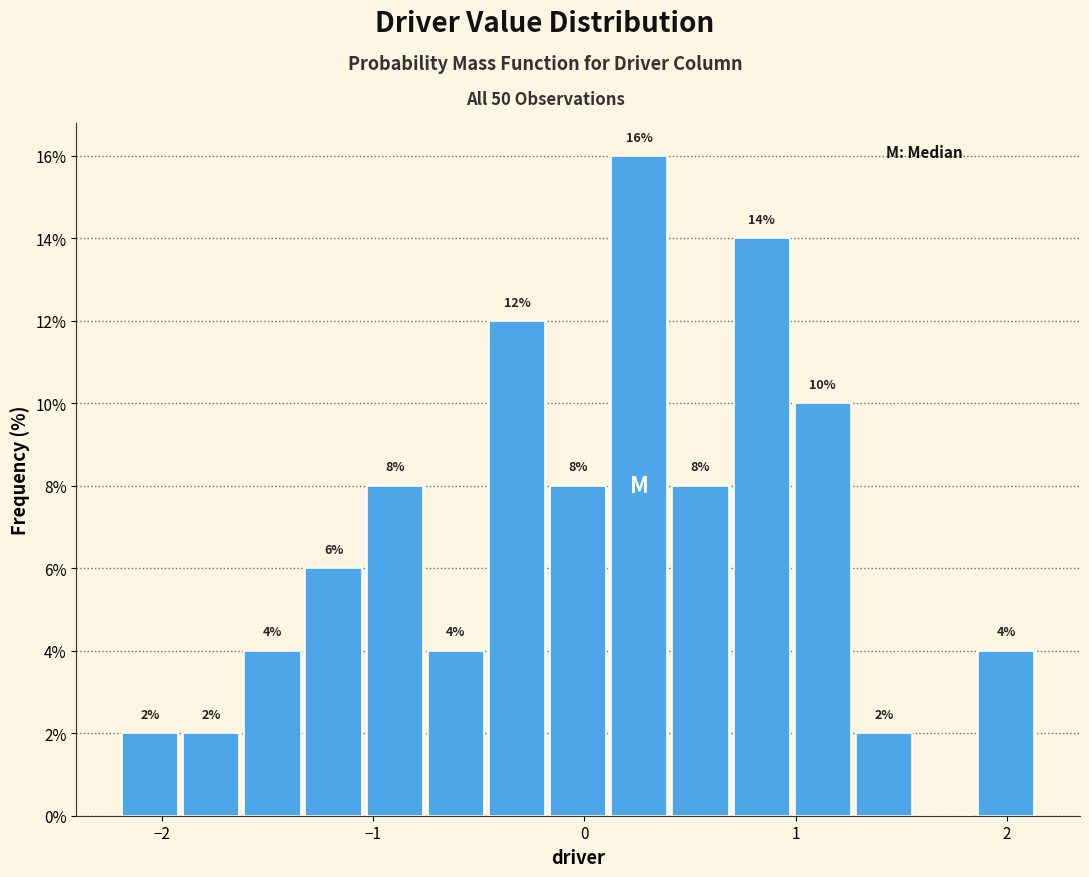

Around what value on the x-axis is the tallest bar? Give the approximate position of its centre, as read against the axis.

0.3